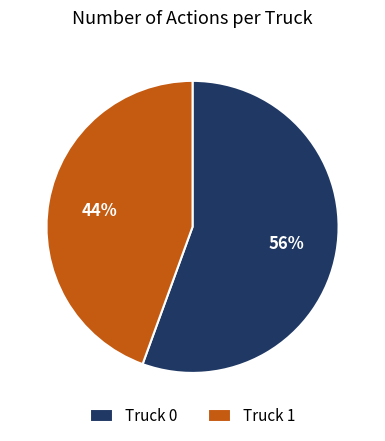

How many slices are in this pie chart?

2